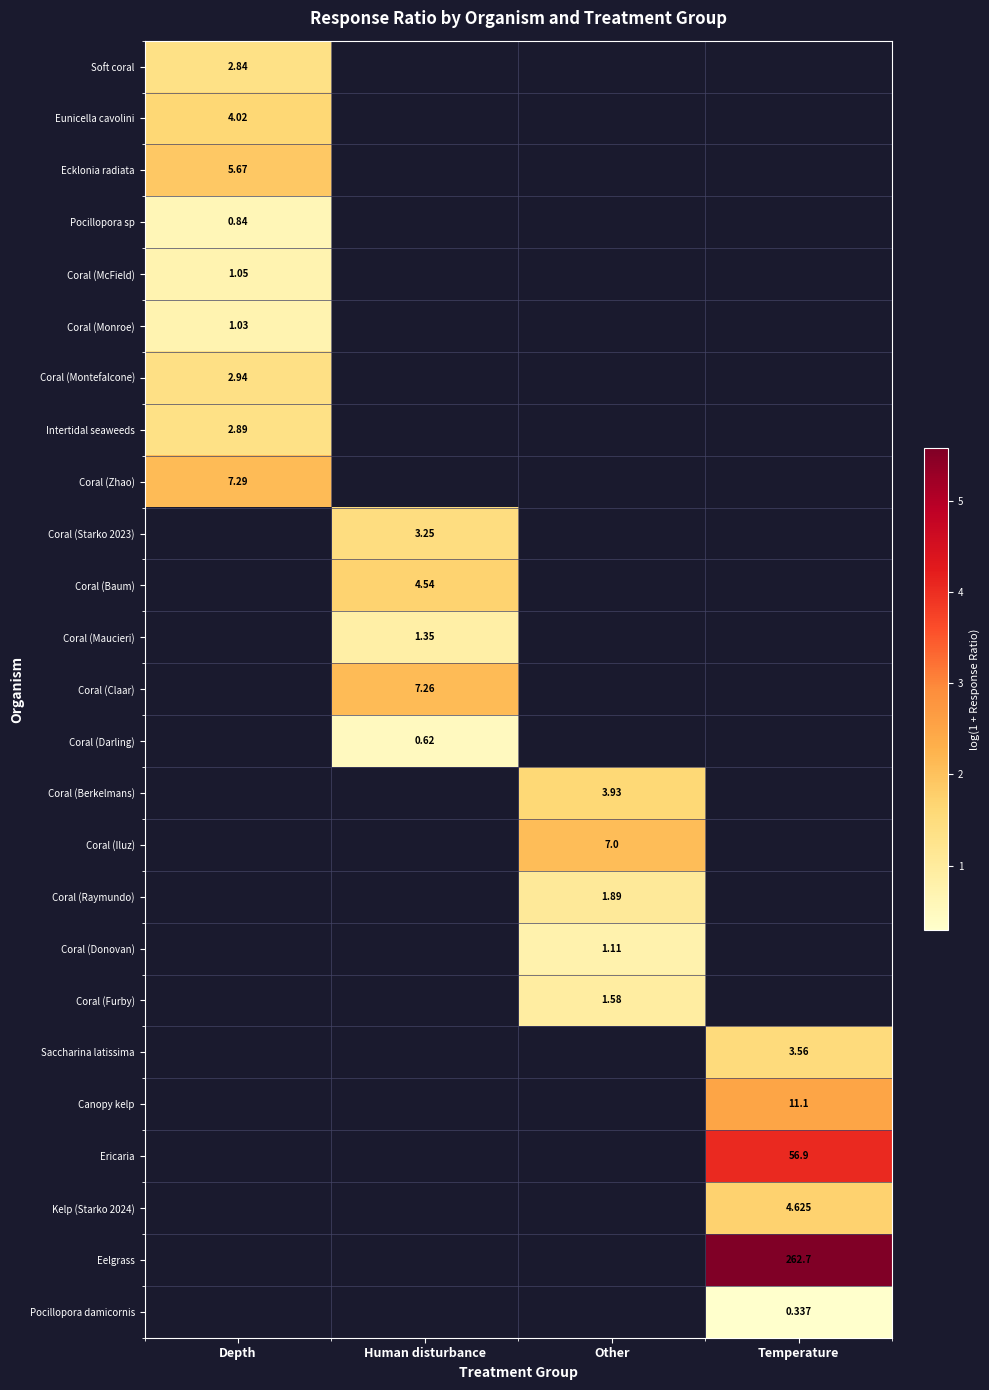

Rank the series by their maximum value, from lowest to highest.

Pocillopora sp, Coral (Monroe), Coral (McField), Soft coral, Intertidal seaweeds, Coral (Montefalcone), Eunicella cavolini, Ecklonia radiata, Coral (Zhao), Coral (Starko 2023), Coral (Baum), Coral (Maucieri), Coral (Claar), Coral (Darling), Coral (Berkelmans), Coral (Iluz), Coral (Raymundo), Coral (Donovan), Coral (Furby), Saccharina latissima, Canopy kelp, Ericaria, Kelp (Starko 2024), Eelgrass, Pocillopora damicornis